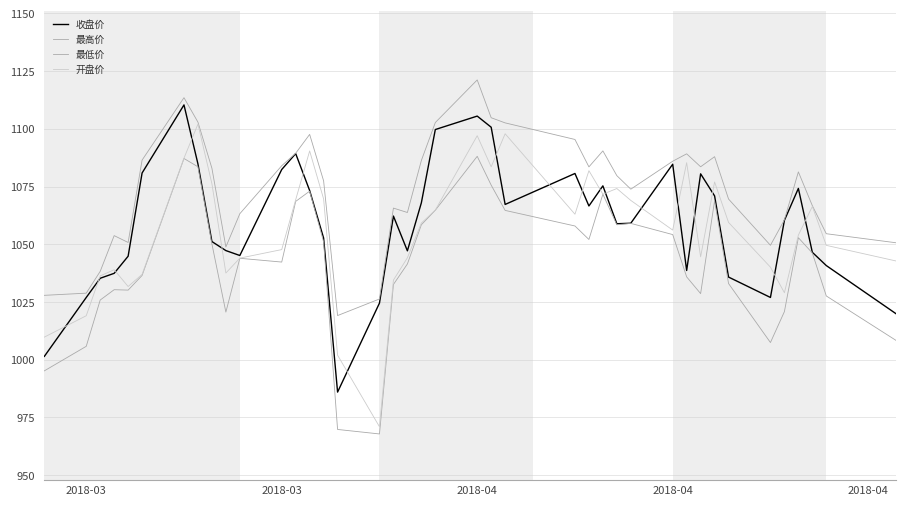

Which series has the largest range (max minus min)?

开盘价